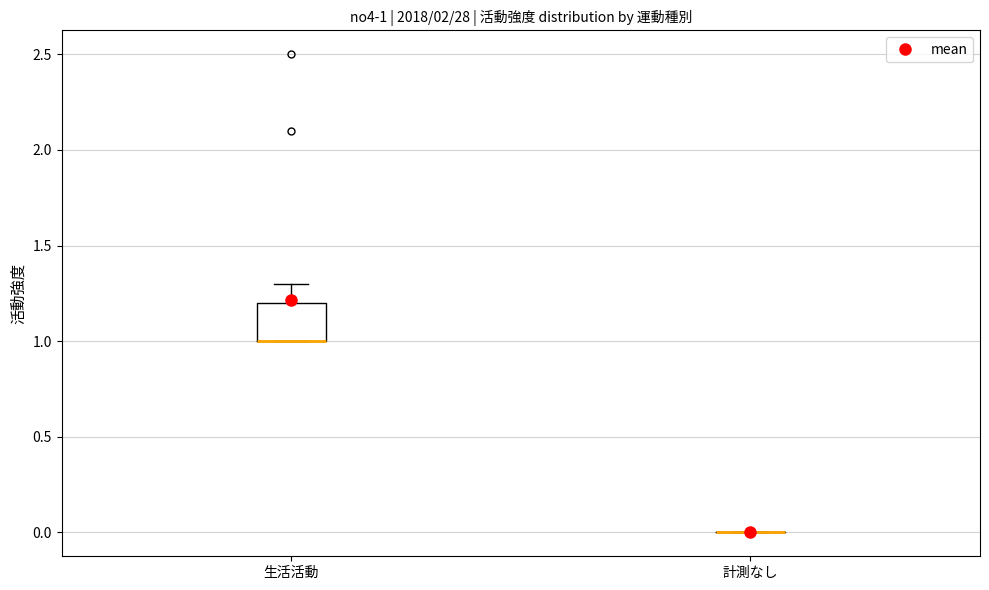

Which box is the tallest, from its lower edge to its upper edge?

生活活動